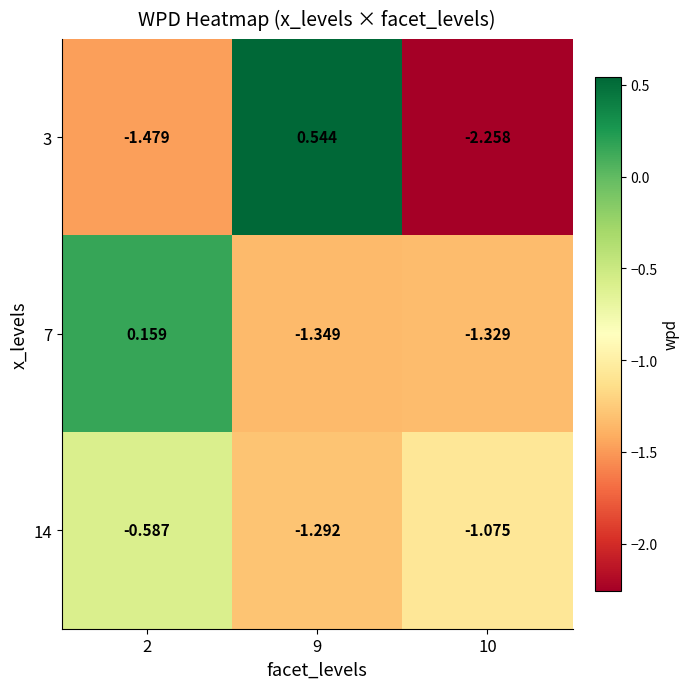

How many data points does each series have?

3